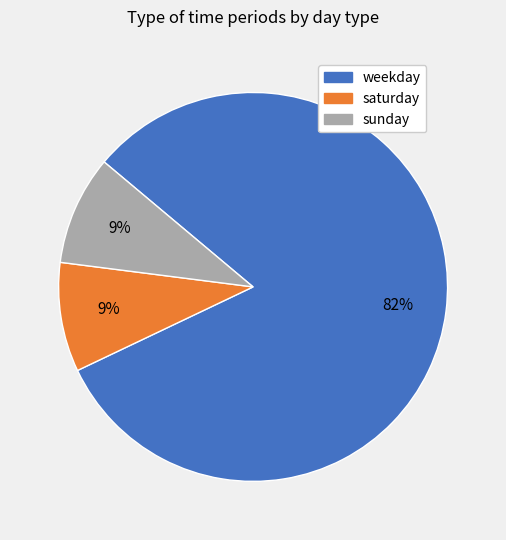

Is it true that weekday is 82% of the pie?

True